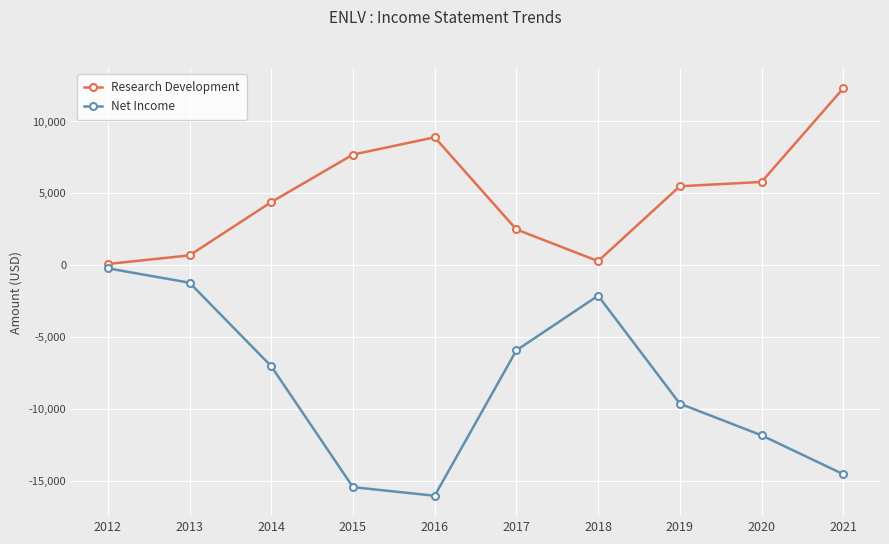

Reading left to right, list all the values displayed in this chart.

Research Development: 2012=100	2013=700	2014=4400	2015=7700	2016=8900	2017=2500	2018=300	2019=5500	2020=5800	2021=12300
Net Income: 2012=-200	2013=-1200	2014=-7000	2015=-15400	2016=-16000	2017=-5900	2018=-2100	2019=-9600	2020=-11800	2021=-14500